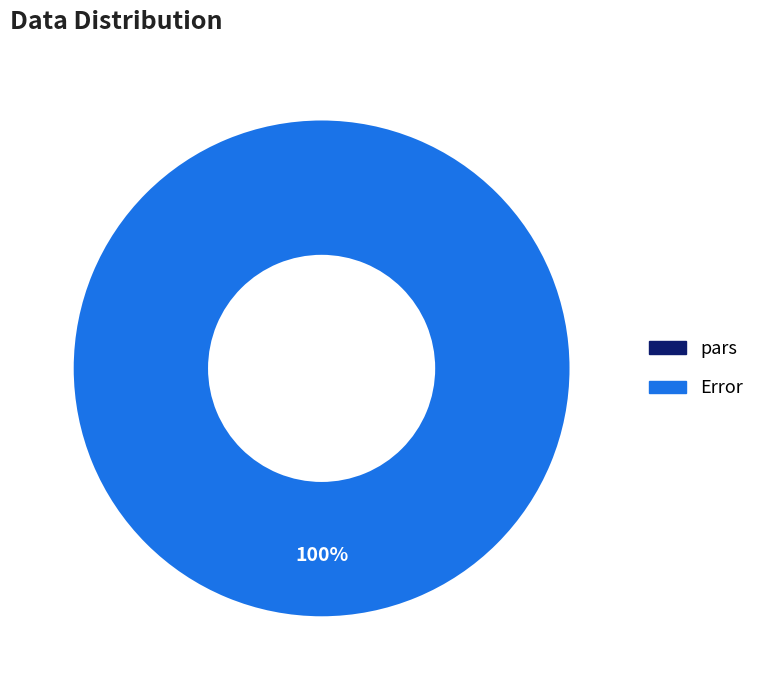

Does pars account for over 50% of the chart?

No